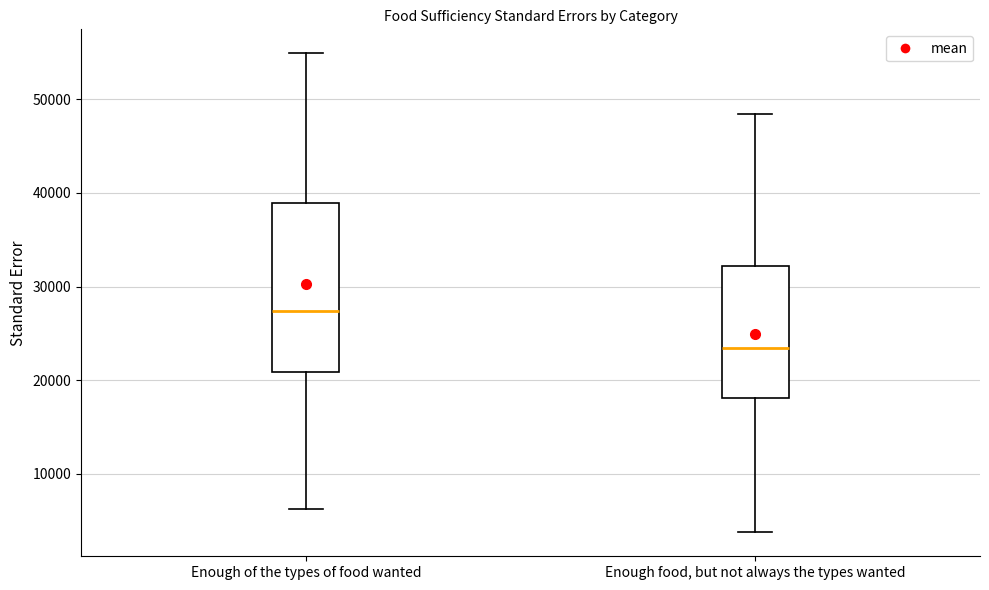

Reading left to right, transcribe this box plot: for each box, give where its median line is, the range the box spans, and where its two whiskers end, as read against the y-axis. The values are not printed on the chart, so give them approximately, as read against the axis.

Enough of the types of food wanted: median 27000, box 21000 to 39000, whiskers 6000 to 55000
Enough food, but not always the types wanted: median 23000, box 18000 to 32000, whiskers 4000 to 48000